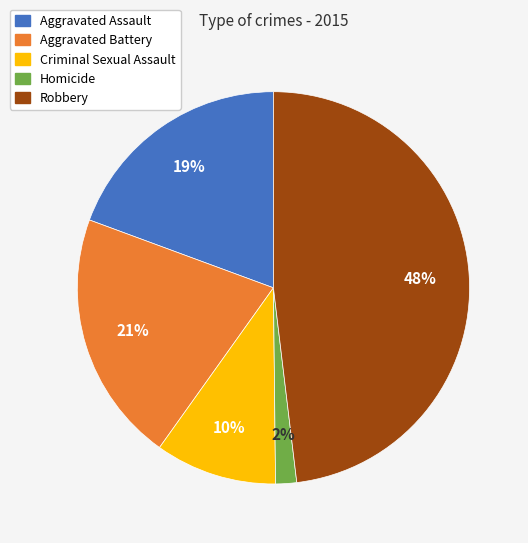

To the nearest percent, what portion does Robbery represent?

48%